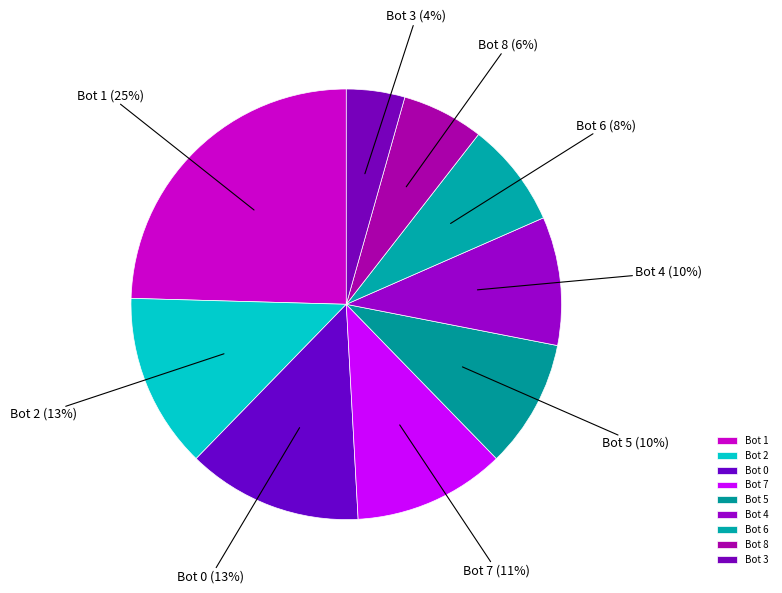

What is the smallest slice in the pie chart?

Bot 3